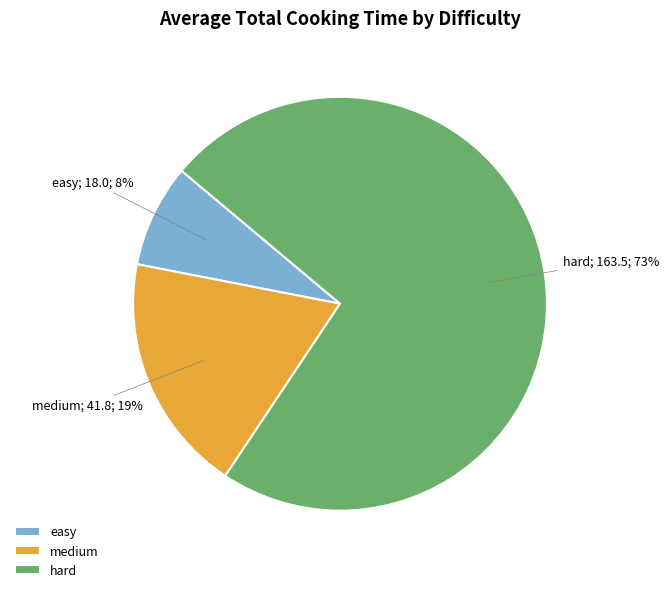

Which slice is the smallest?

easy